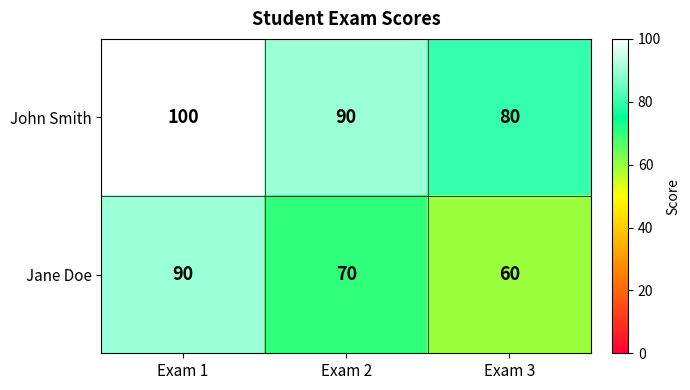

At Exam 3, list the series in order from largest to smallest.

John Smith, Jane Doe